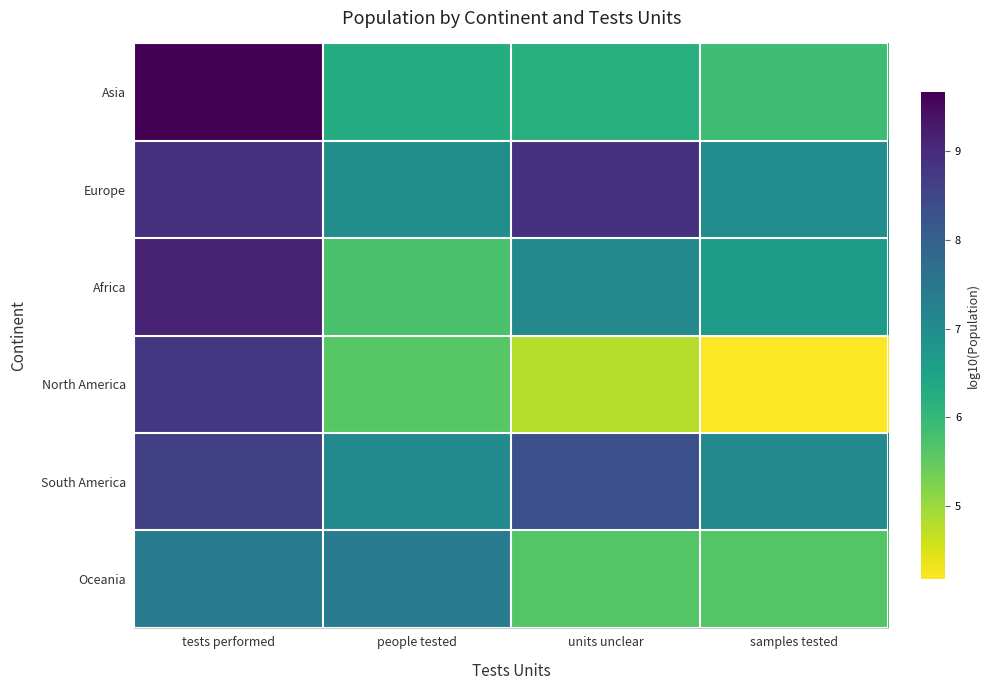

Between tests performed and units unclear, which series saw the biggest shift?

North America